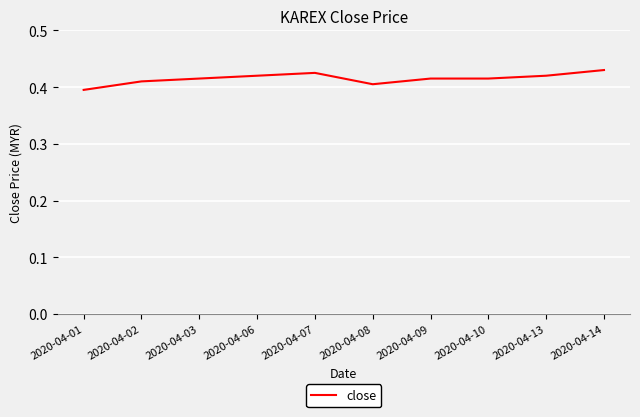

At which label is the value closest to 0?

2020-04-01